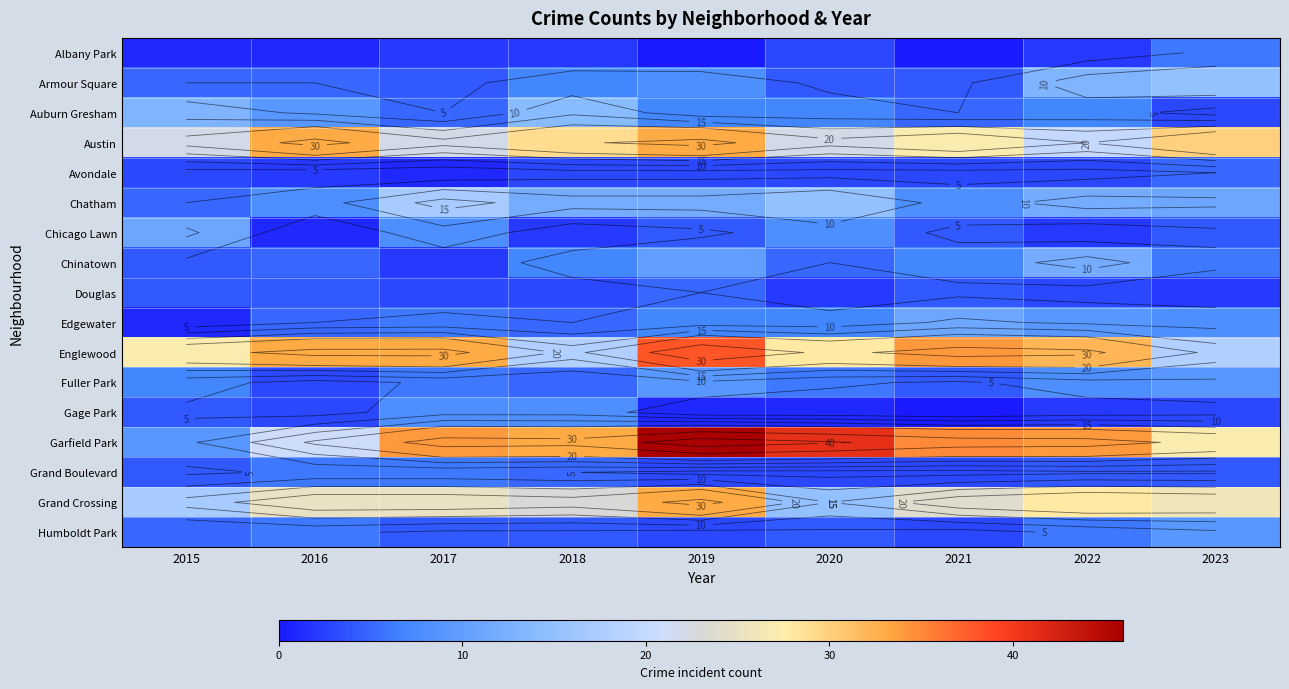

The Edgewater series shows 9 at 2017. True or false?

False